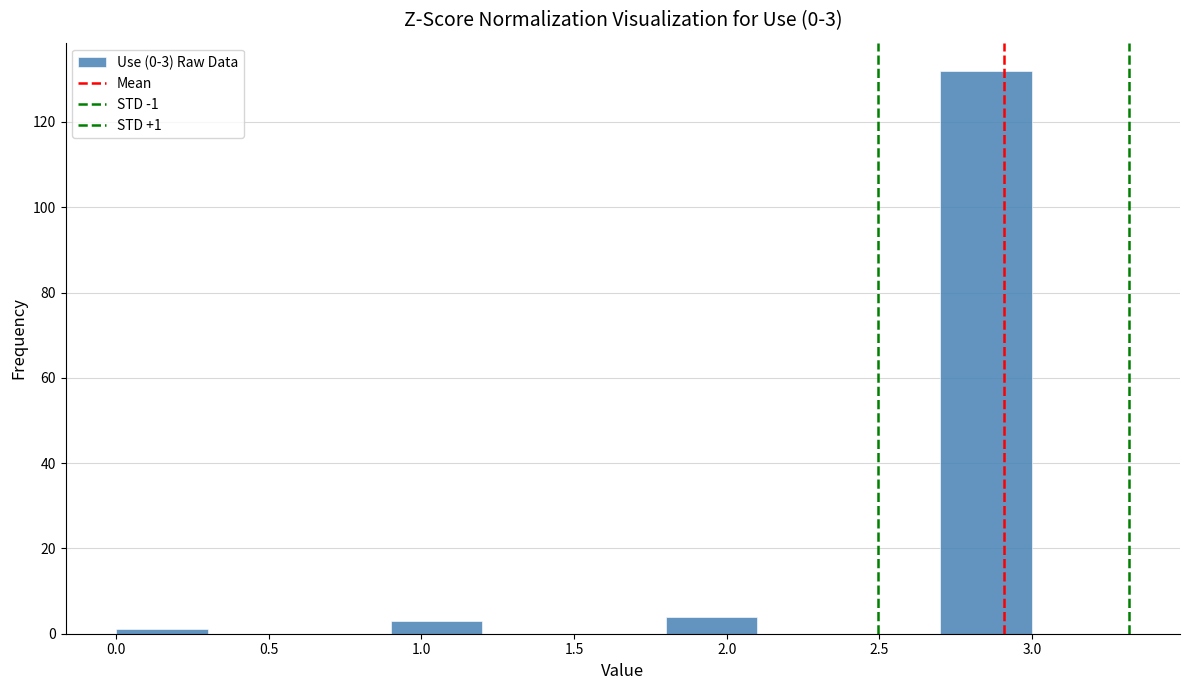

Over which range of the x-axis is the bar tallest?

2.7 to 3.0